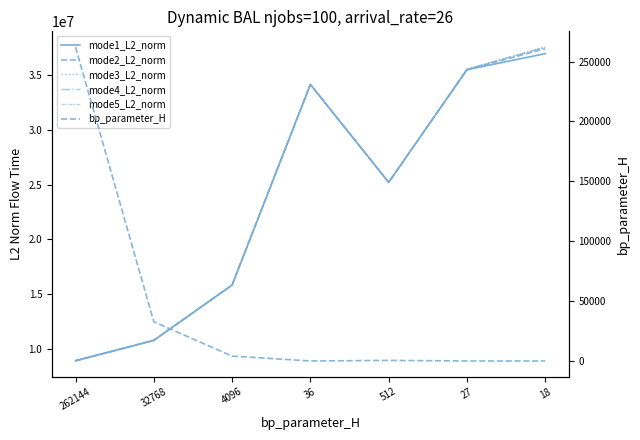

Is it true that mode5_L2_norm equals 35523440.2 at 27?

True